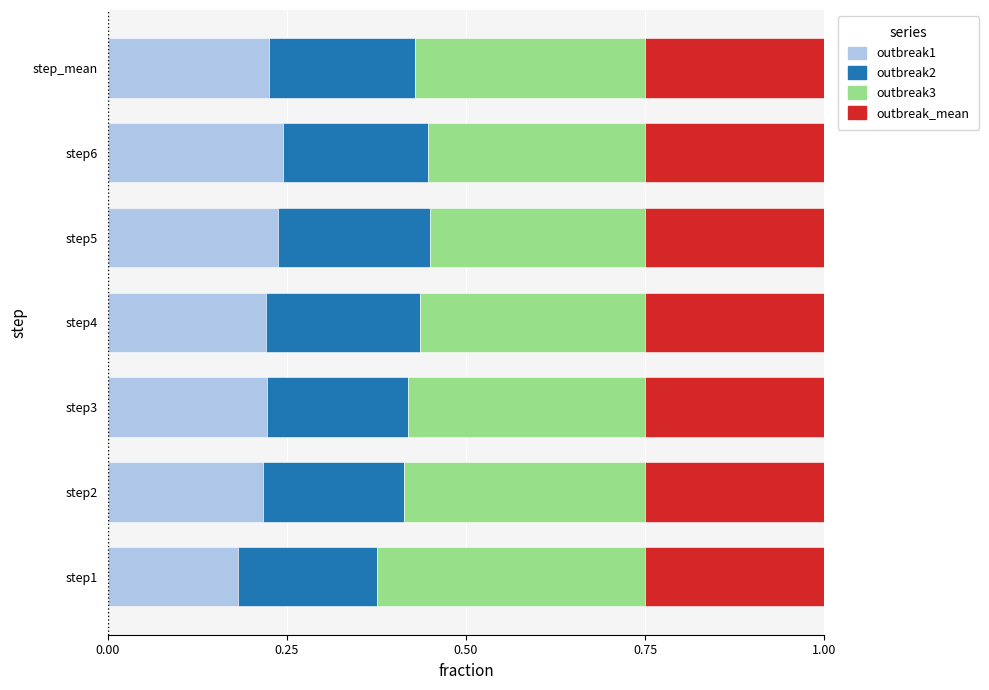

What are all the series names shown in the legend?

outbreak1, outbreak2, outbreak3, outbreak_mean